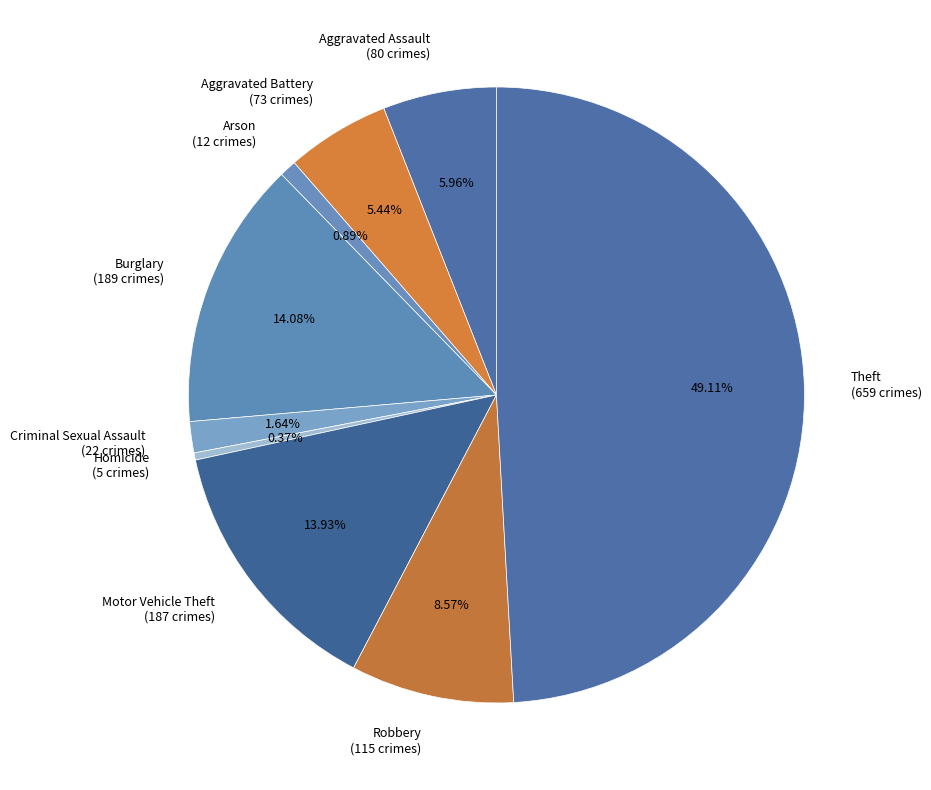

Which slice is the largest?

Theft